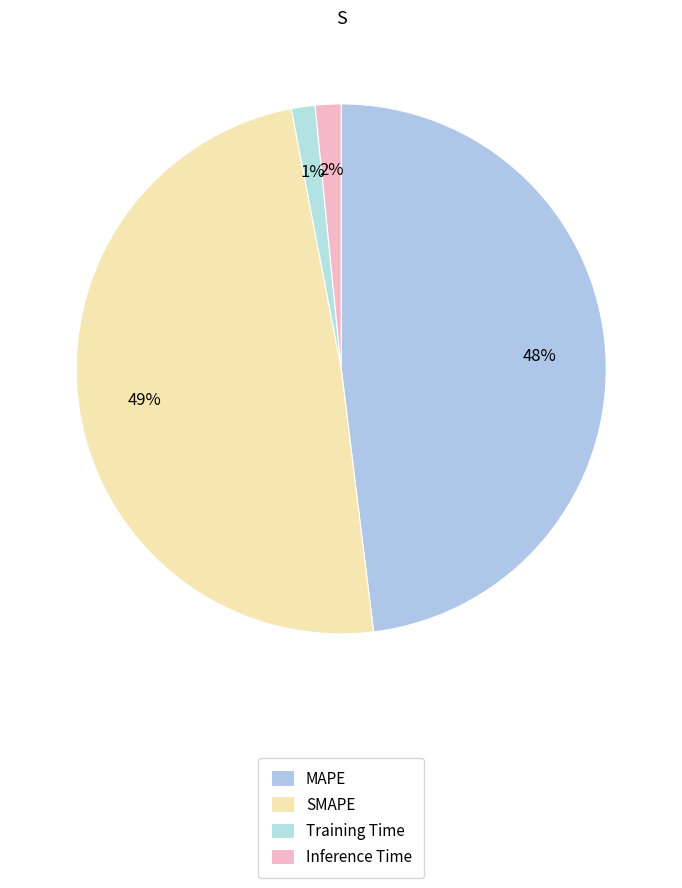

How many segments does this pie chart have?

4